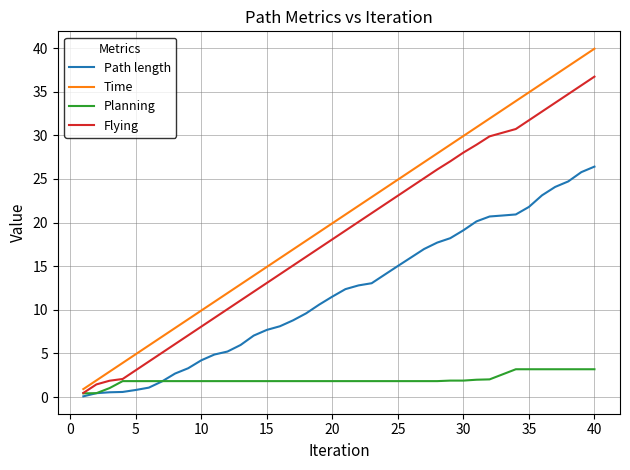

What is the average value of the Planning series?

2.0